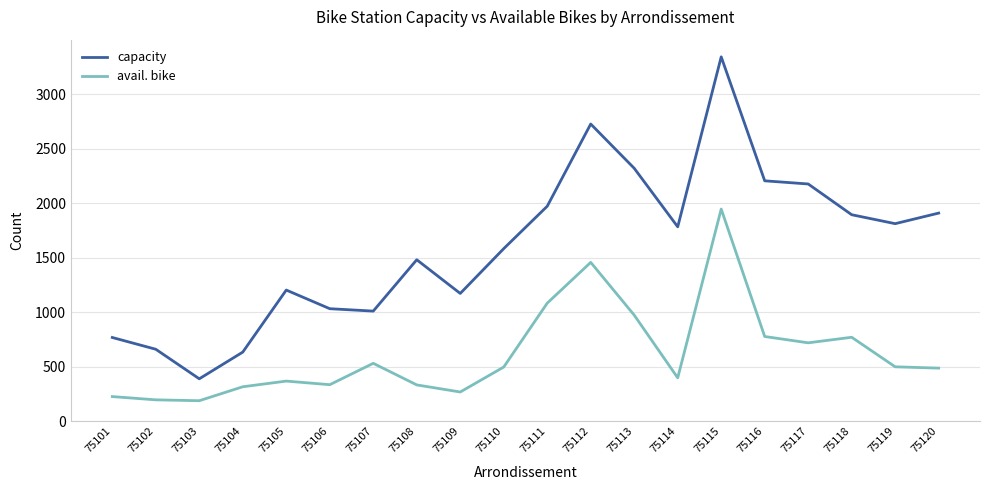

True or false: capacity and avail. bike cross at least once.

False